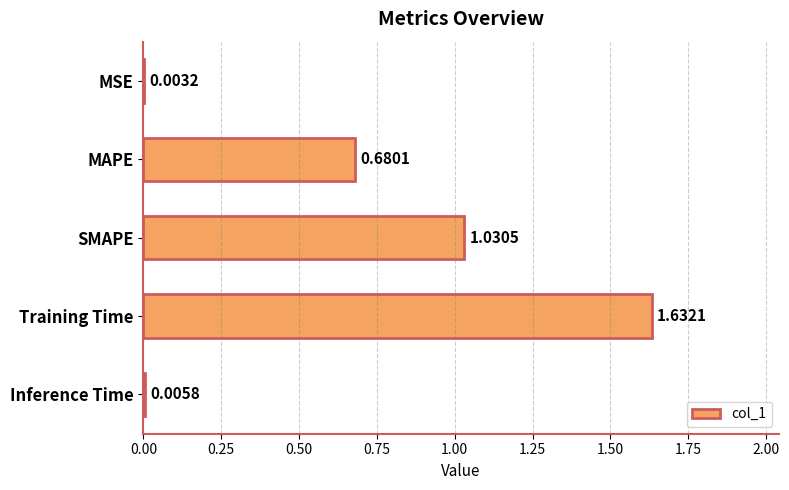

What is the sum of all values?

3.4